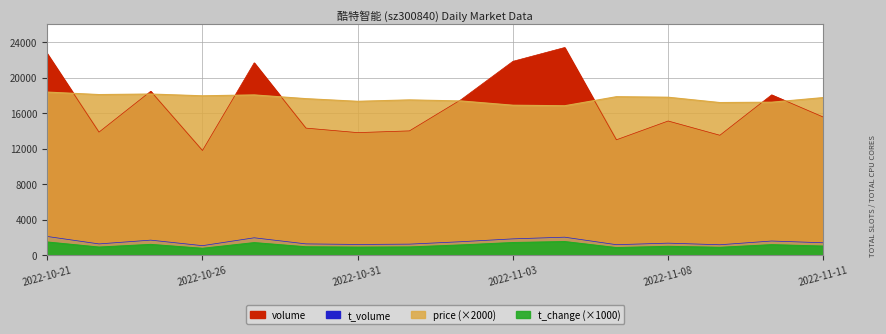

How many values in the t_change series are below 1010?

8